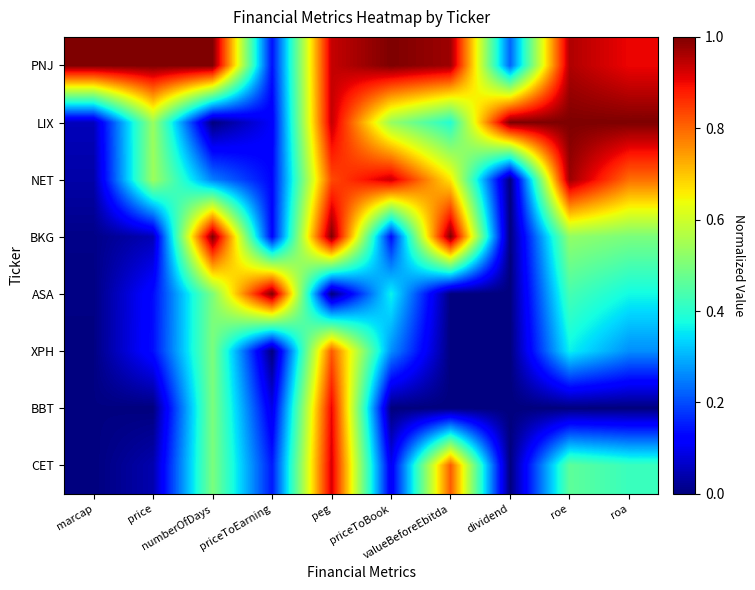

Reading right to left, extract all data points from this chart.

PNJ: roa=0.9	roe=1.0	dividend=0.2	valueBeforeEbitda=1.0	priceToBook=1.0	peg=0.9	priceToEarning=0.1	numberOfDays=1.0	price=1.0	marcap=1.0
LIX: roa=1.0	roe=1.0	dividend=1.0	valueBeforeEbitda=0.4	priceToBook=0.5	peg=0.9	priceToEarning=0.1	numberOfDays=0.0	price=0.5	marcap=0.1
NET: roa=0.8	roe=1.0	dividend=0.0	valueBeforeEbitda=0.7	priceToBook=0.9	peg=0.8	priceToEarning=0.1	numberOfDays=0.2	price=0.5	marcap=0.0
BKG: roa=0.5	roe=0.5	dividend=0.0	valueBeforeEbitda=1.0	priceToBook=0.1	peg=1.0	priceToEarning=0.1	numberOfDays=1.0	price=0.0	marcap=0.0
ASA: roa=0.4	roe=0.4	dividend=0.0	valueBeforeEbitda=0.0	priceToBook=0.4	peg=0.0	priceToEarning=1.0	numberOfDays=0.5	price=0.1	marcap=0.0
XPH: roa=0.3	roe=0.4	dividend=0.0	valueBeforeEbitda=0.0	priceToBook=0.3	peg=0.8	priceToEarning=0.0	numberOfDays=0.5	price=0.1	marcap=0.0
BBT: roa=0.0	roe=0.0	dividend=0.0	valueBeforeEbitda=0.0	priceToBook=0.0	peg=0.9	priceToEarning=0.1	numberOfDays=0.5	price=0.0	marcap=0.0
CET: roa=0.4	roe=0.5	dividend=0.0	valueBeforeEbitda=0.8	priceToBook=0.1	peg=0.9	priceToEarning=0.1	numberOfDays=0.5	price=0.0	marcap=0.0